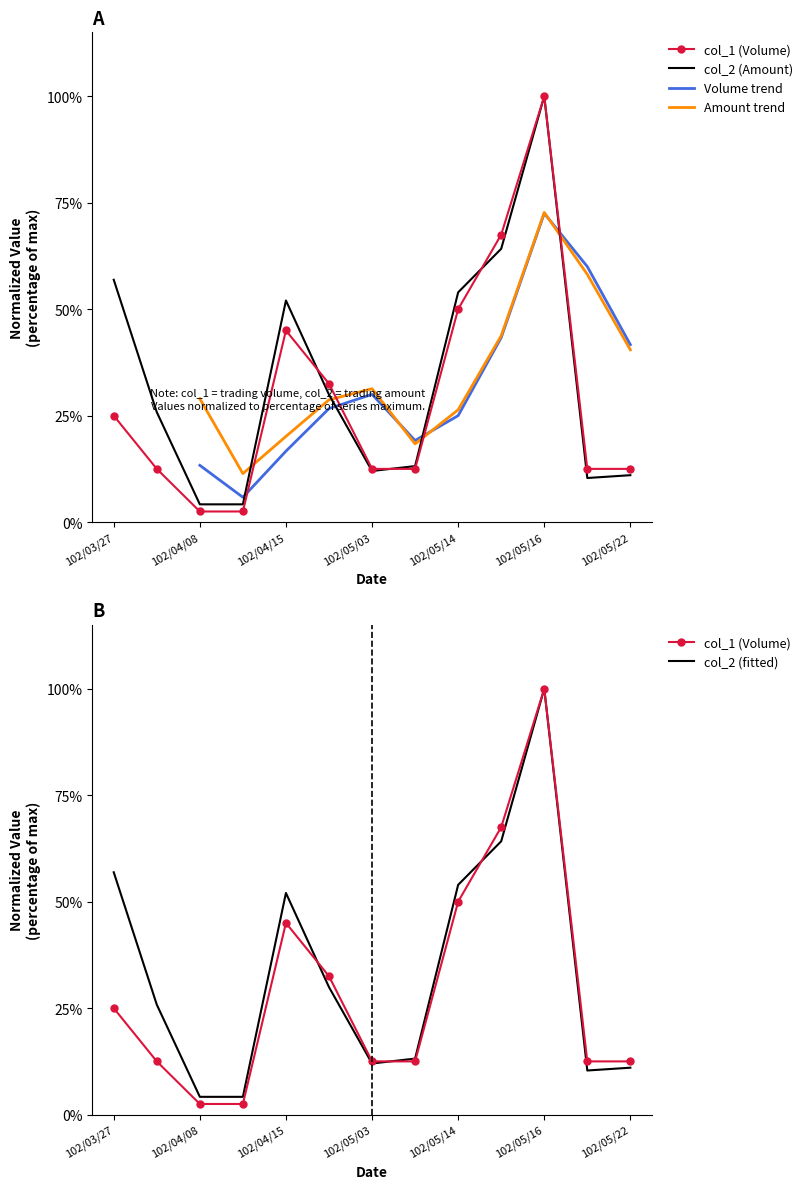

Rank the categories by col_2 (Amount) value from highest to lowest.

102/05/16, 102/05/15, 102/03/27, 102/05/14, 102/04/15, 102/04/26, 102/03/28, 102/05/06, 102/05/03, 102/05/22, 102/05/21, 102/04/08, 102/04/09